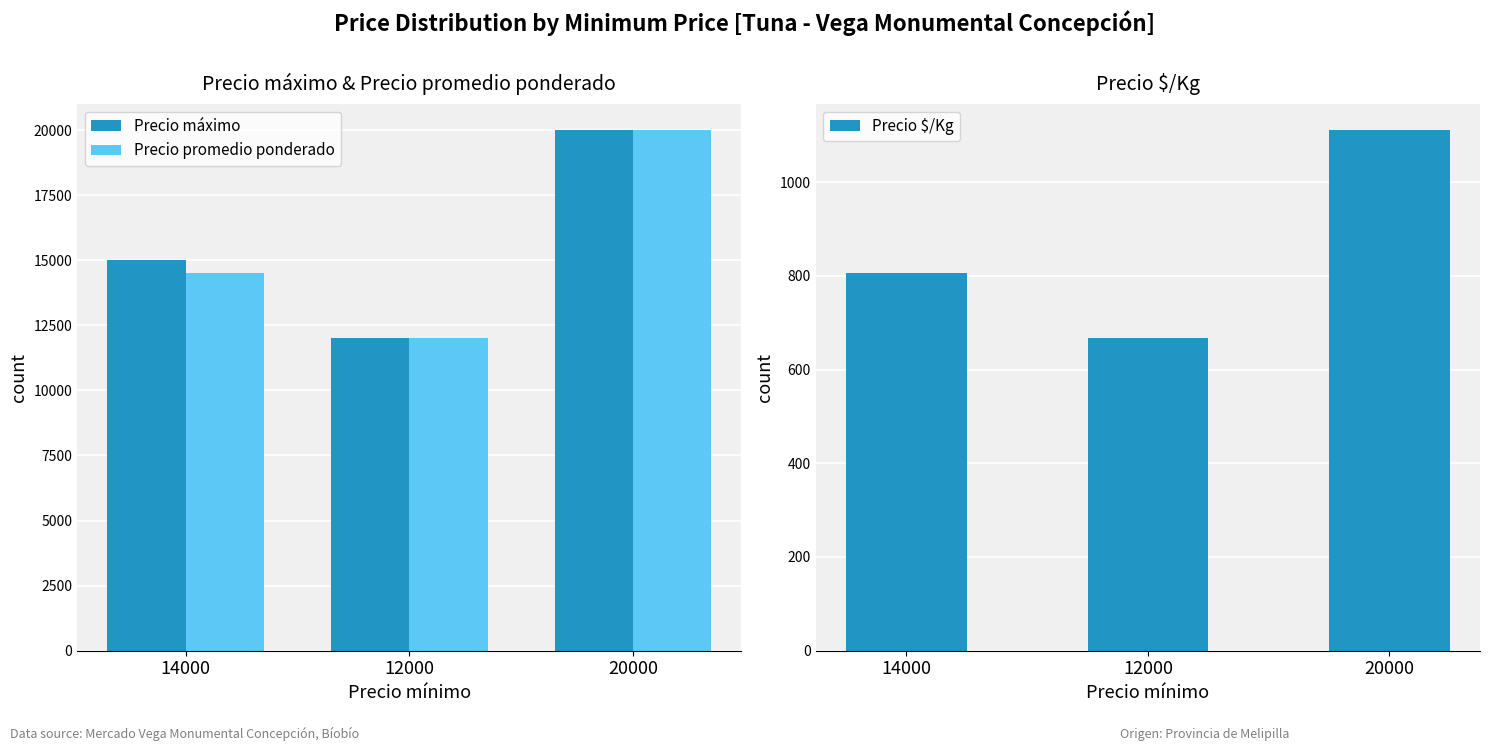

How many distinct data groups are displayed?

3